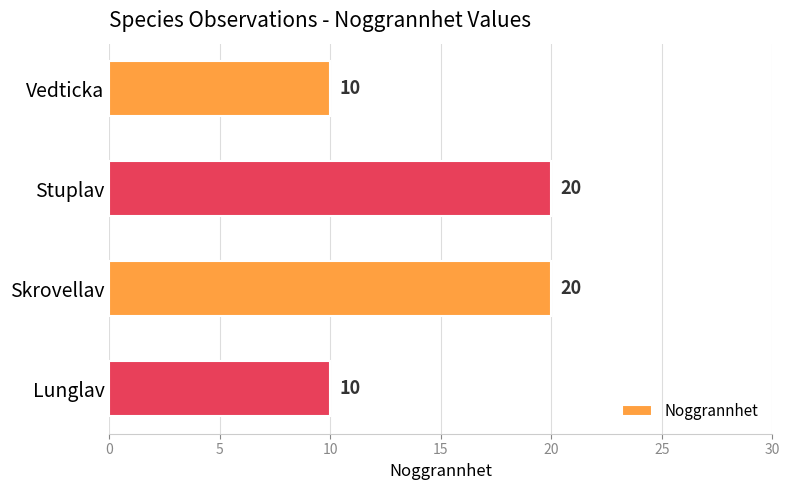

What is the value of the 1st bar from the top?

10